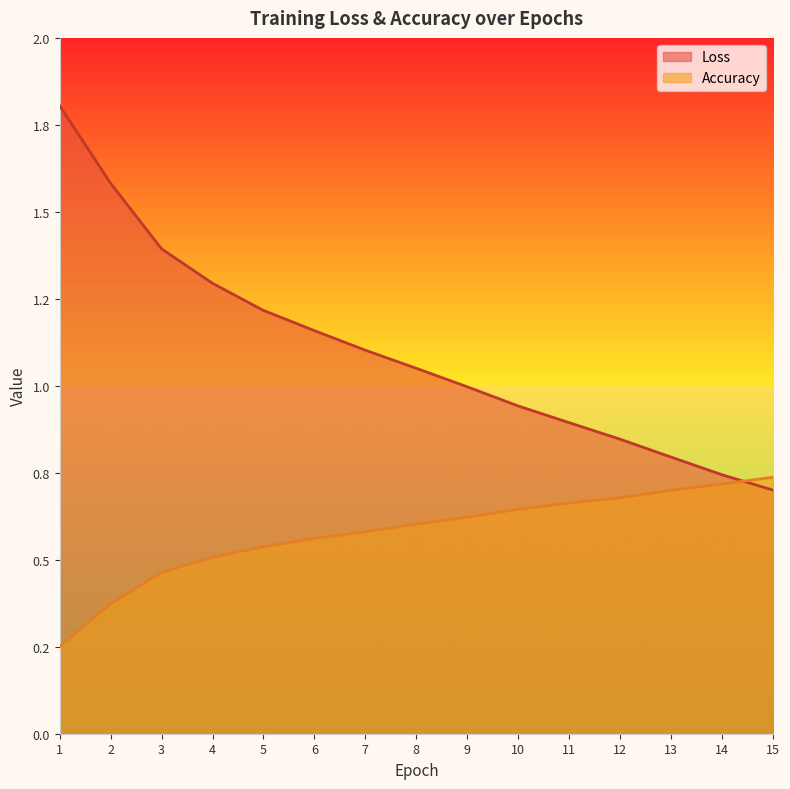

List the labels in order of Loss value, smallest first.

15, 14, 13, 12, 11, 10, 9, 8, 7, 6, 5, 4, 3, 2, 1